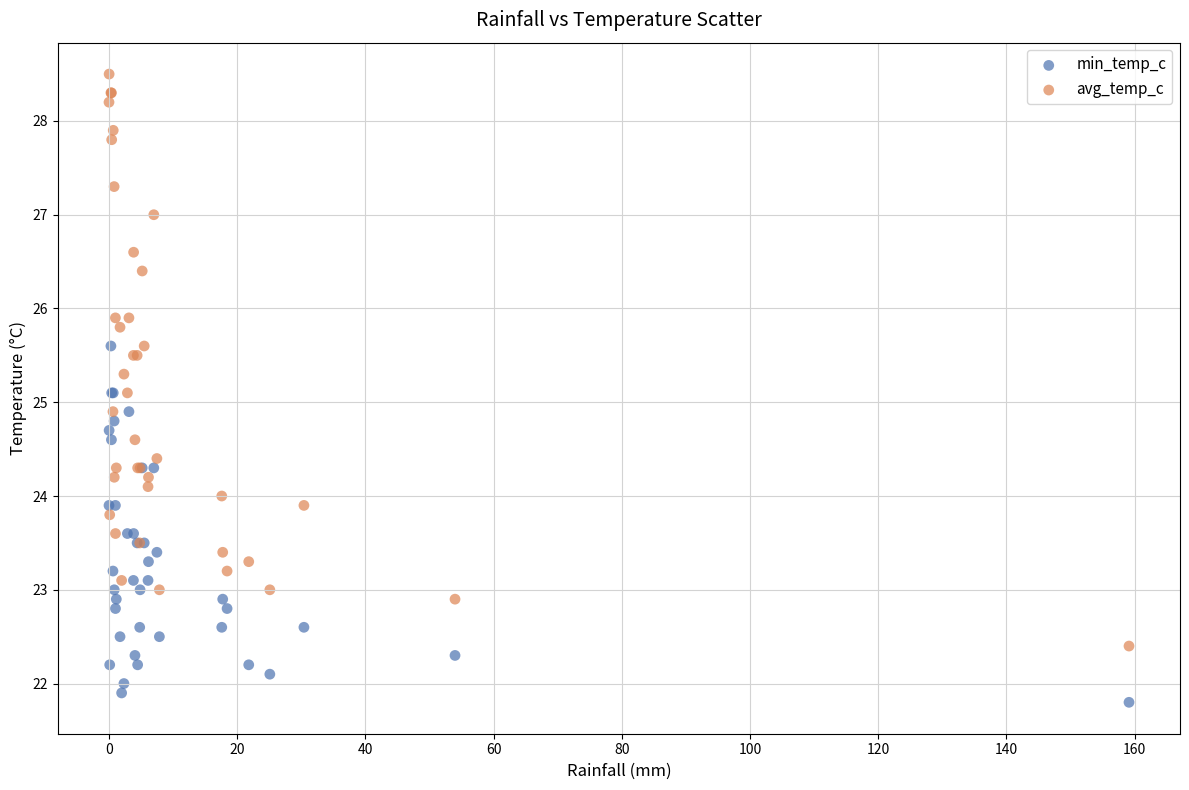

What are all the series names shown in the legend?

min_temp_c, avg_temp_c